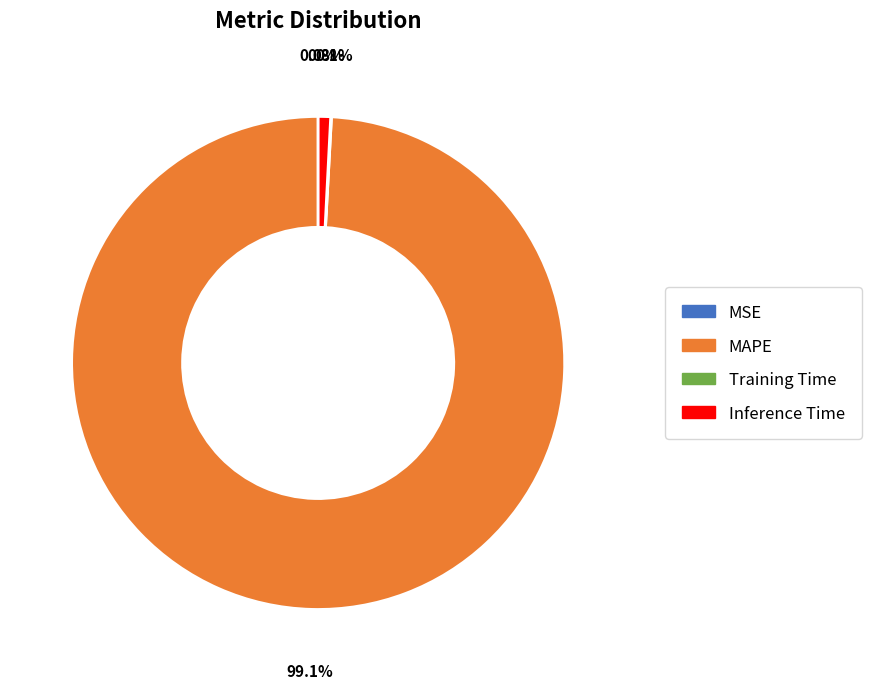

Which category has the biggest portion of the pie?

MAPE